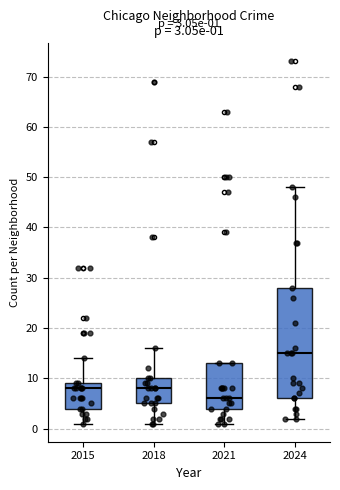

Which box is the tallest, from its lower edge to its upper edge?

2024